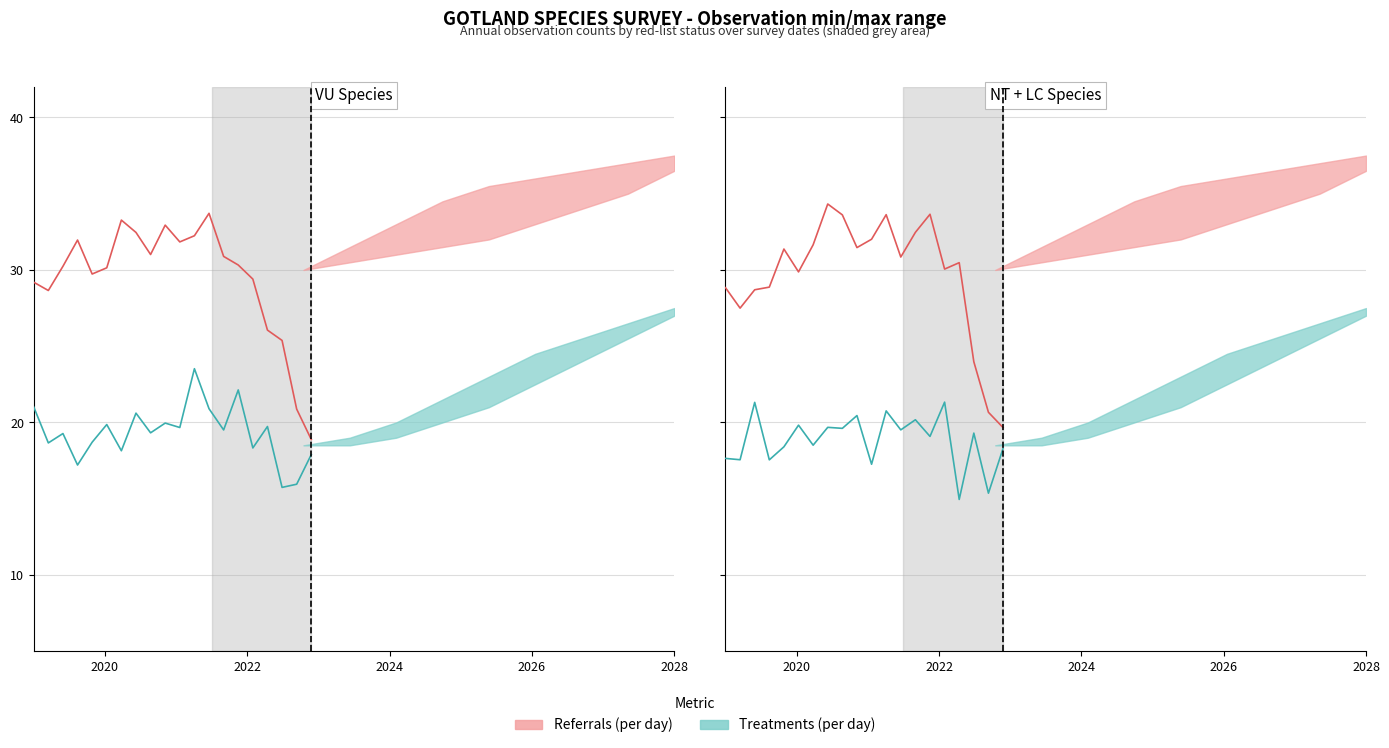

True or false: Referrals (per day) and Treatments (per day) cross at least once.

False